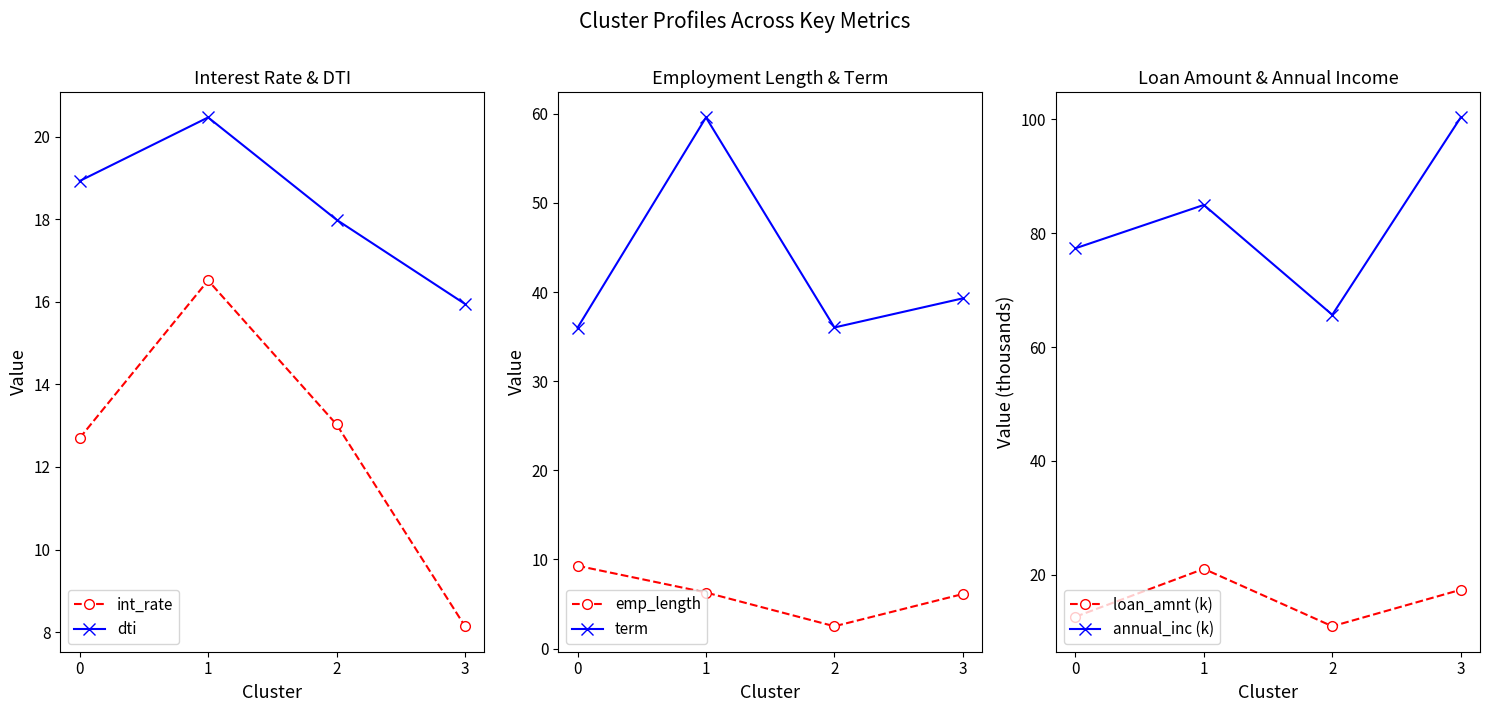

The loan_amnt (k) series shows 21.0 at 1. True or false?

True